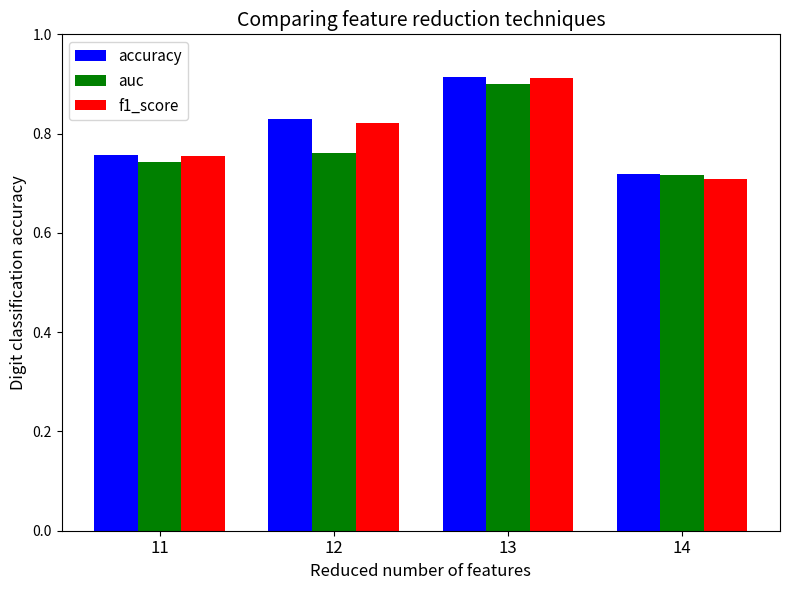

Count the number of data series in this chart.

3